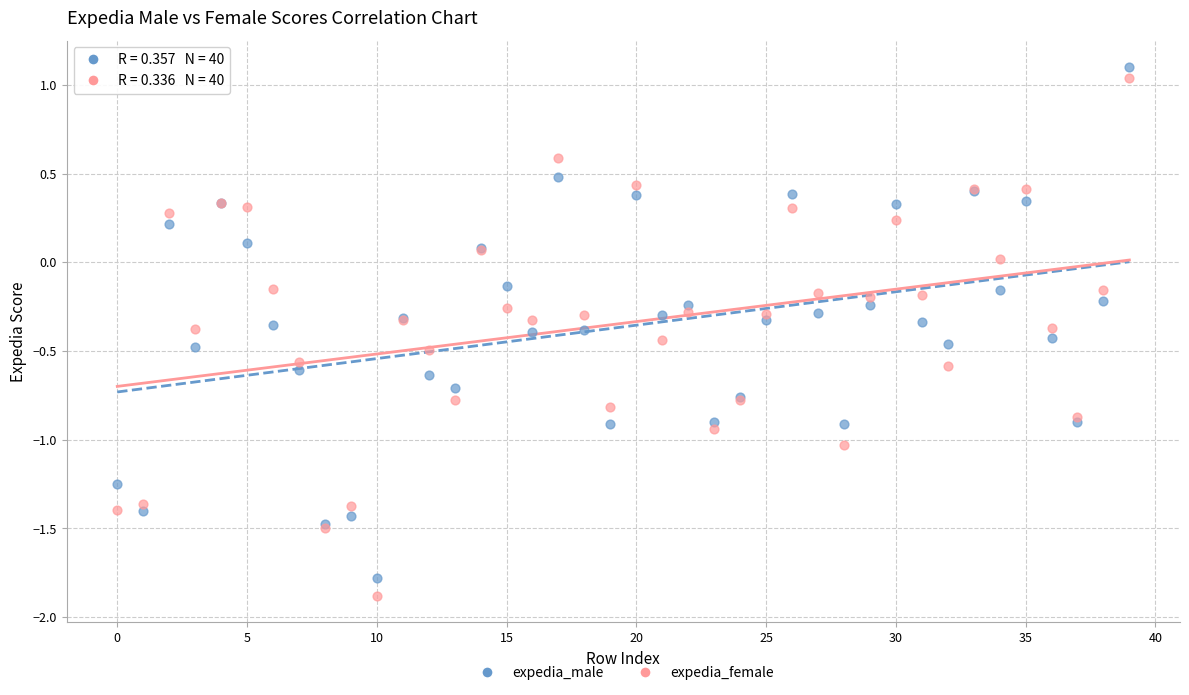

Which series has the largest Y range (max minus min)?

expedia_female